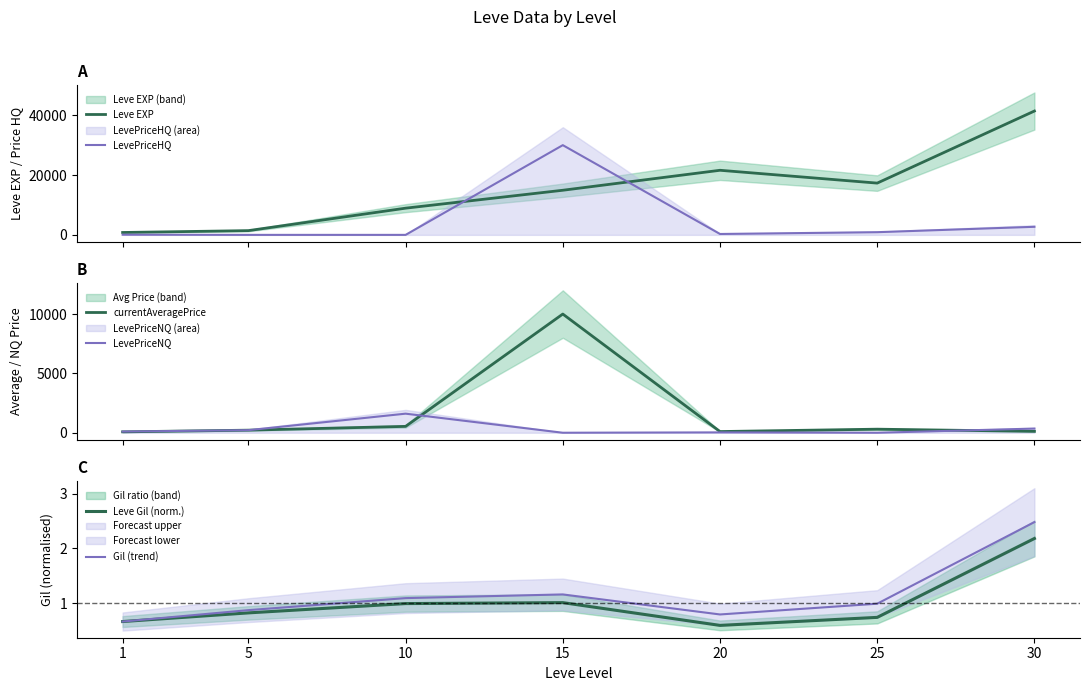

Is the value of LevePriceNQ at 25 greater than the value of LevePriceHQ at 1?

No